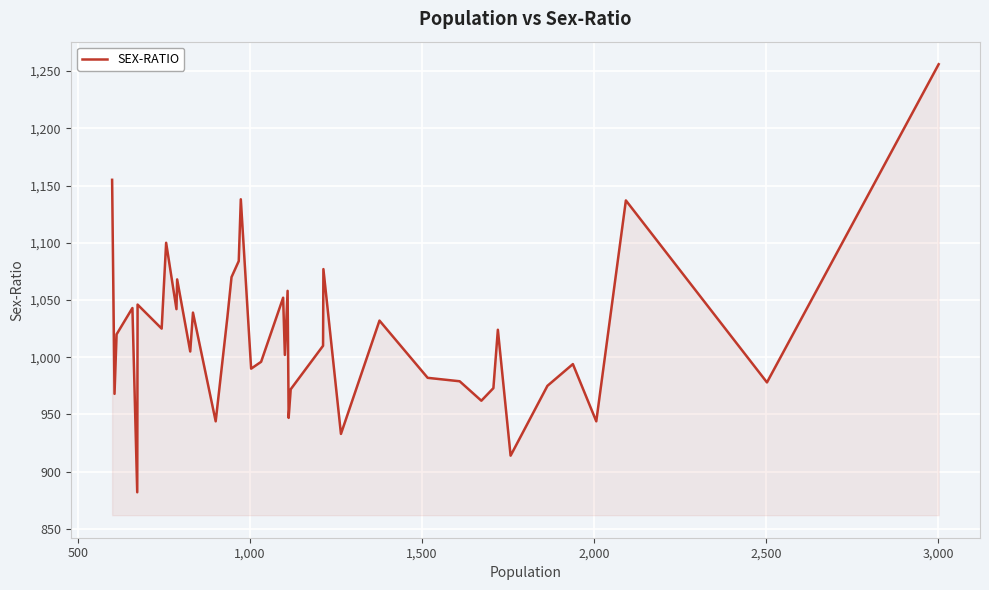

Does the chart display data point markers on the line(s)?

No